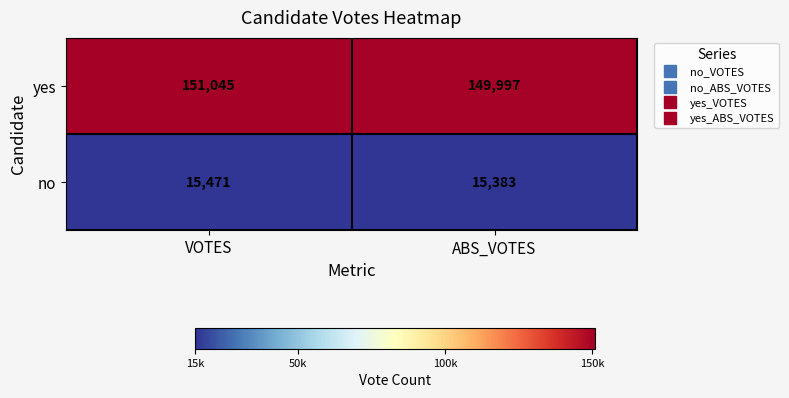

Count the number of categories in the chart.

2